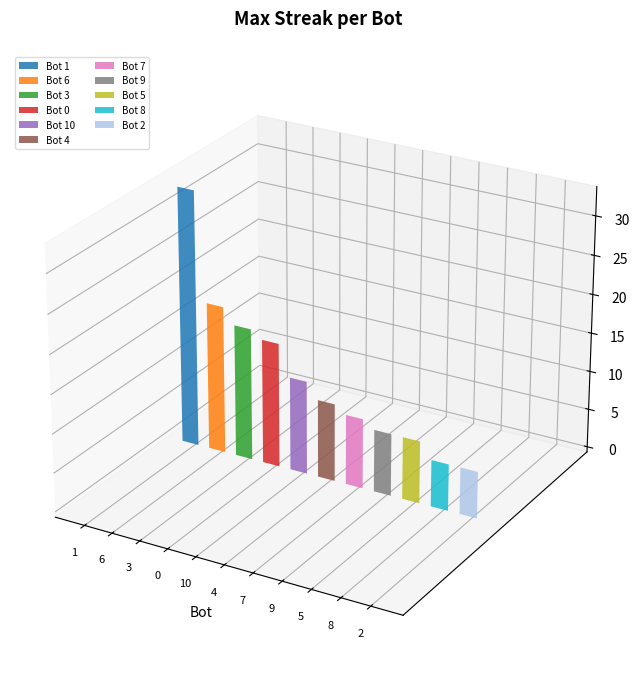

How many values exceed 10?

5